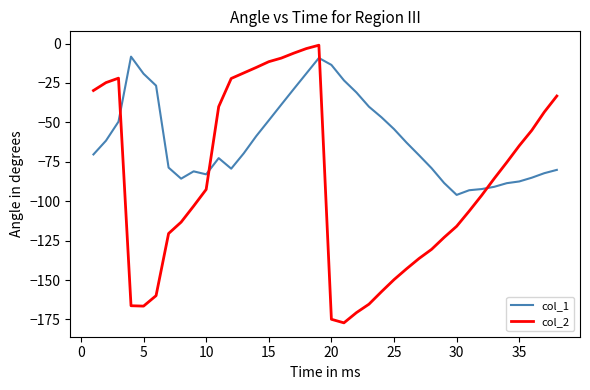

What is the smallest value displayed?

-177.2